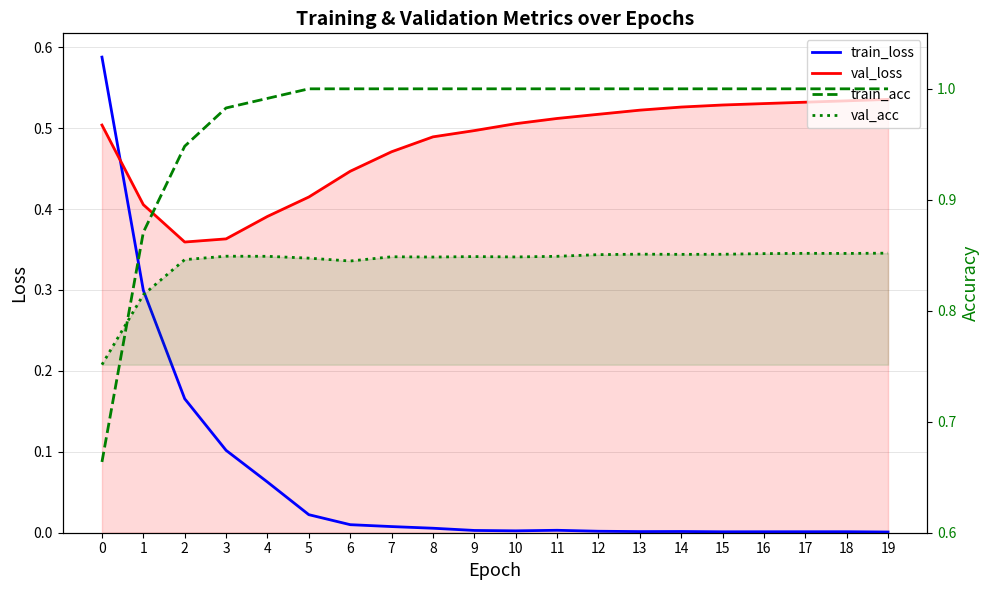

Read the val_loss value at 3.

0.4